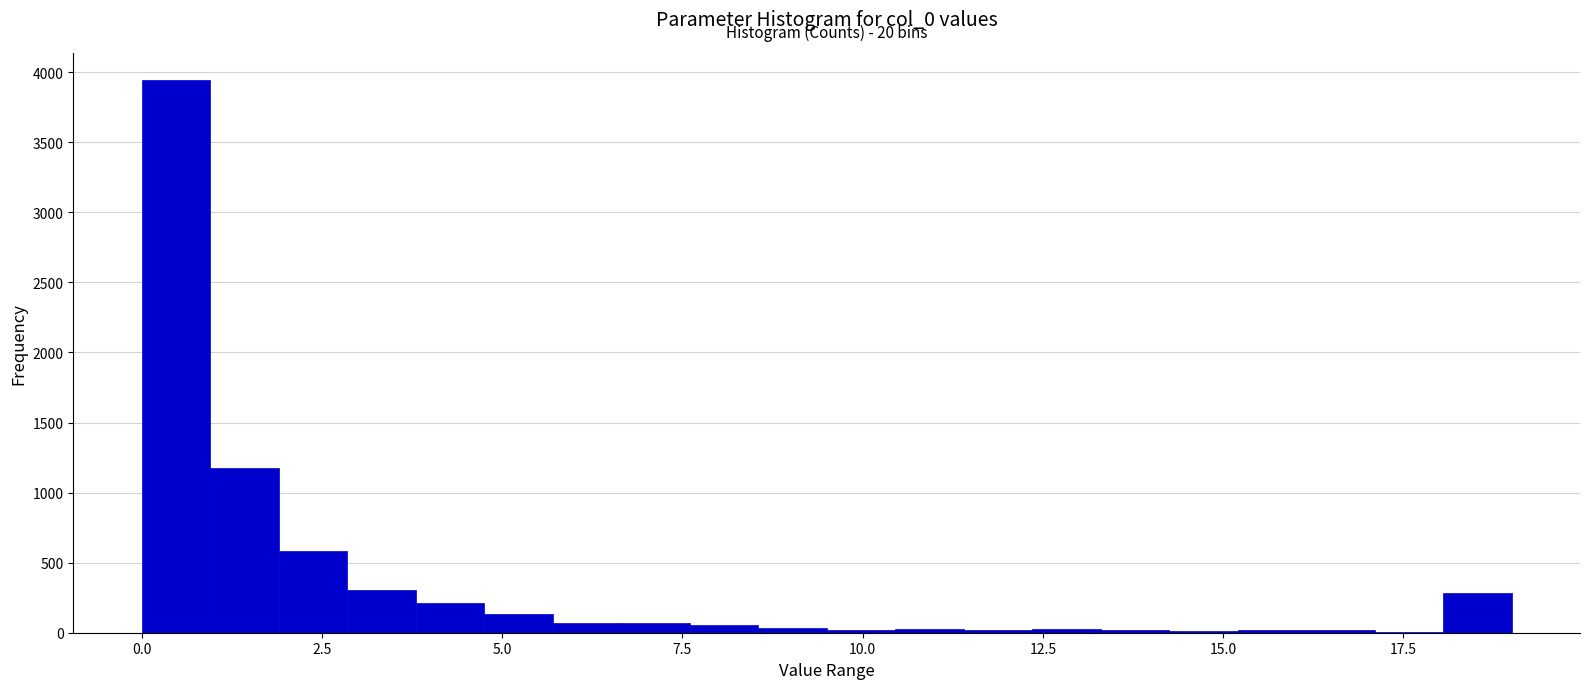

Around what value on the x-axis is the tallest bar? Give the approximate position of its centre, as read against the axis.

0.5